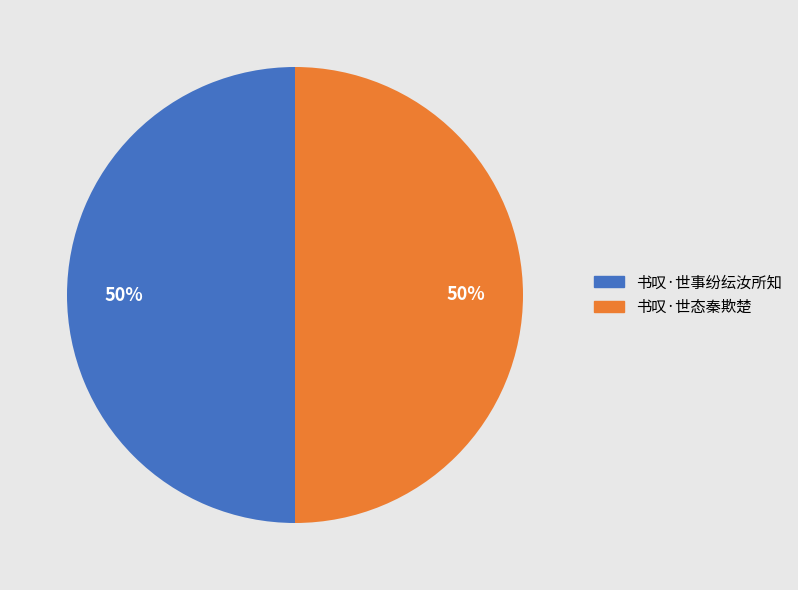

To the nearest percent, what portion does 书叹·世态秦欺楚 represent?

50%